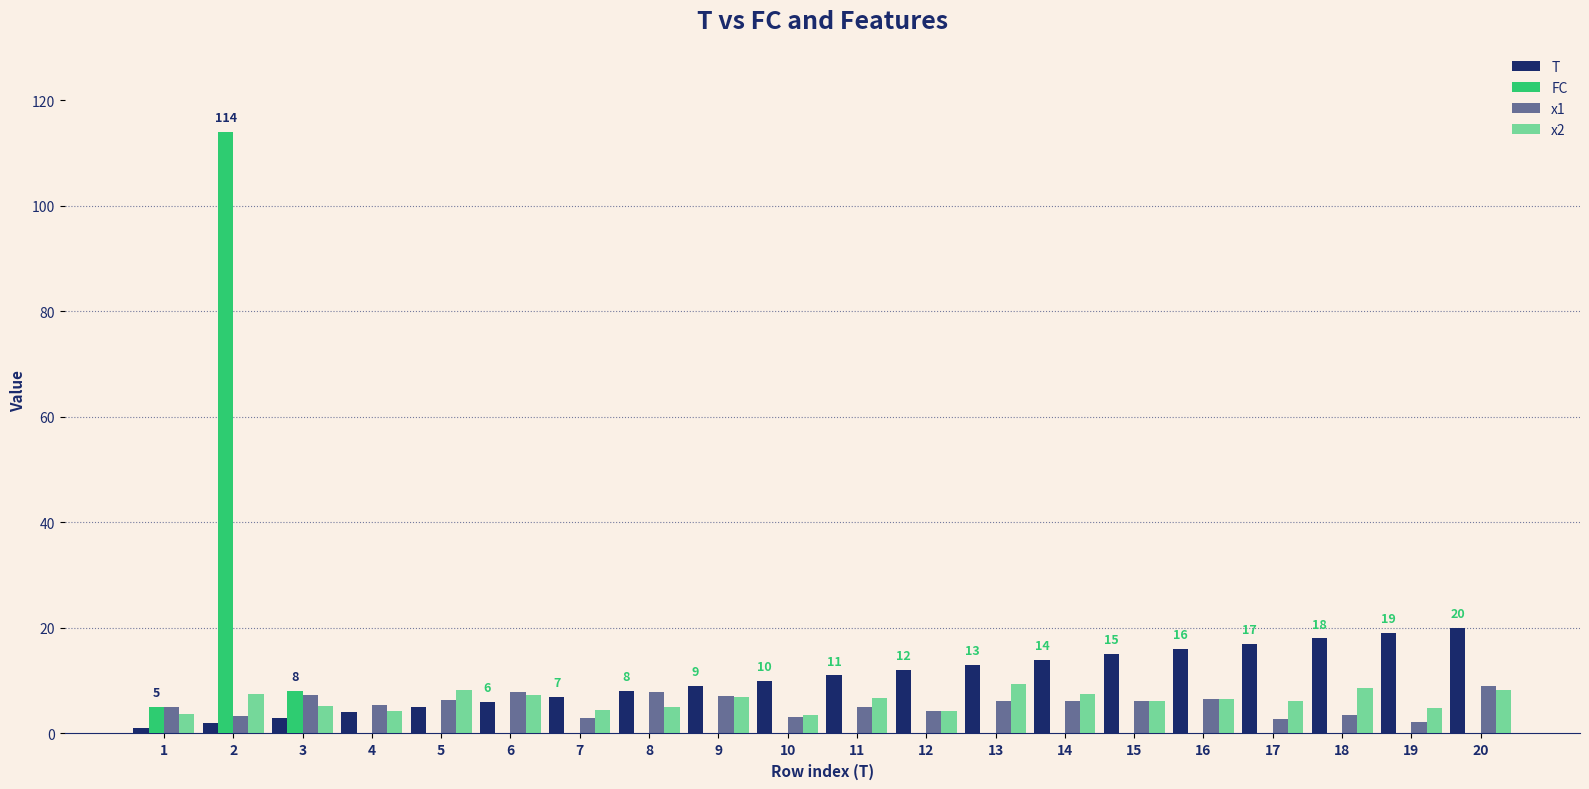

Are the bars grouped side by side (vs. stacked)?

Yes